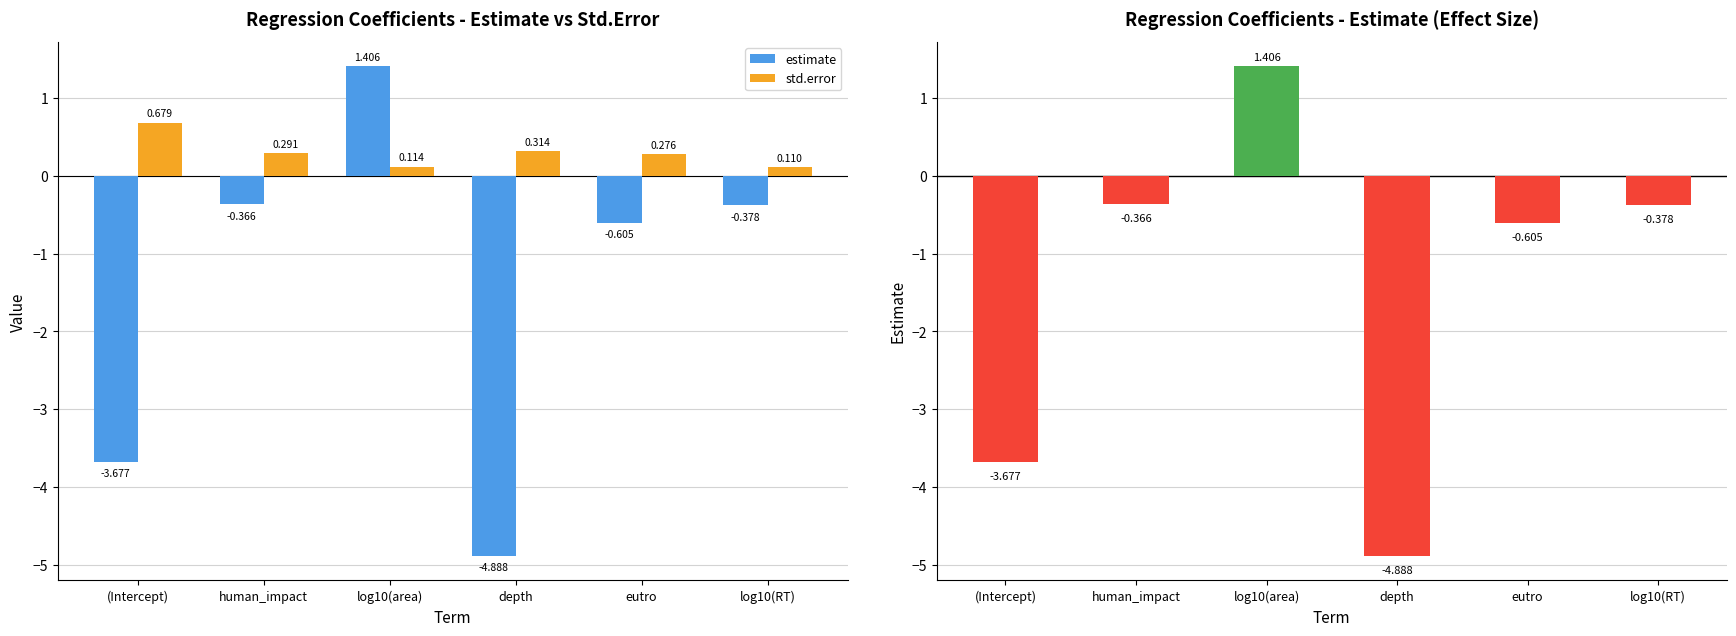

Which series has the largest total across all categories?

std.error